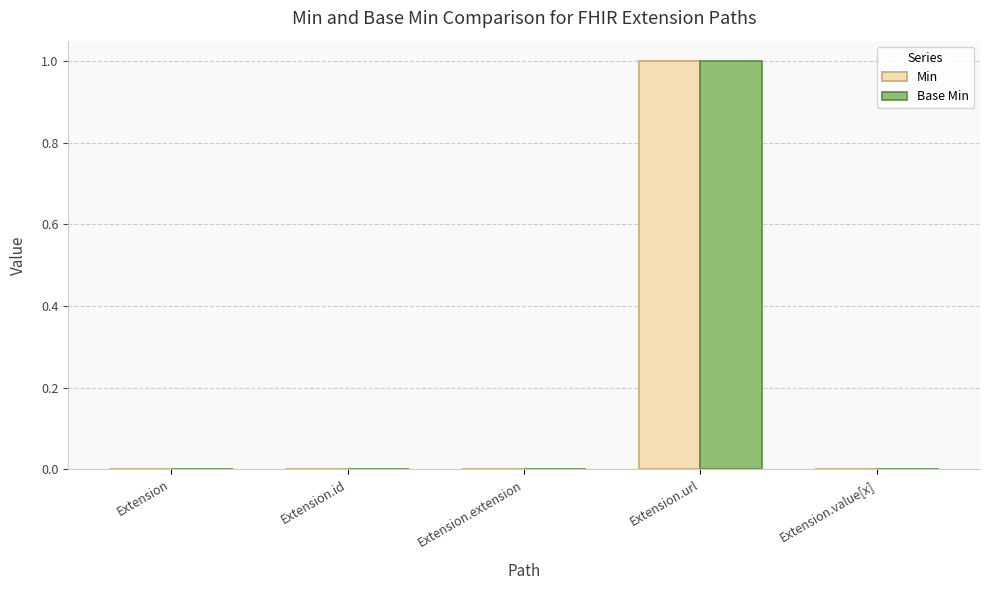

Reading left to right, extract all data points from this chart.

Min: 0	0	0	1	0
Base Min: 0	0	0	1	0